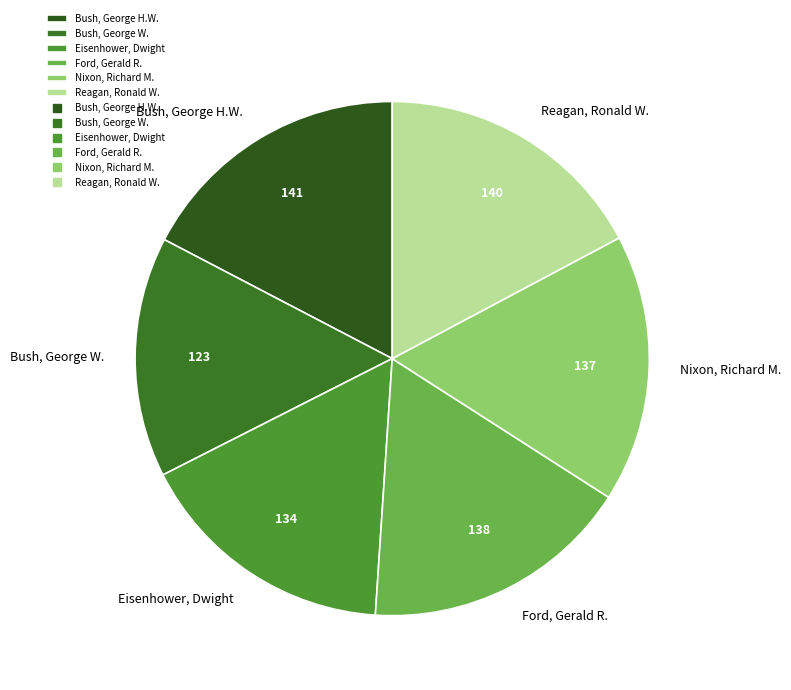

Count the number of slices in the pie.

6